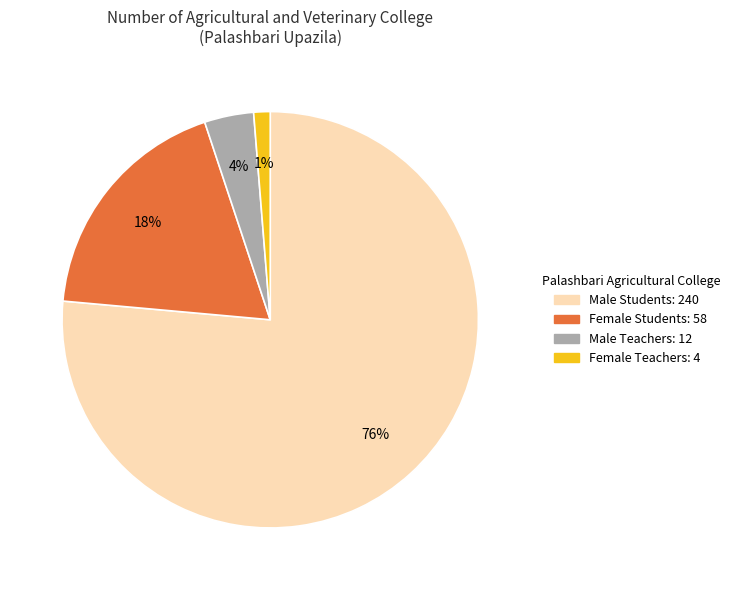

Is there any slice that represents more than half of the pie?

Yes